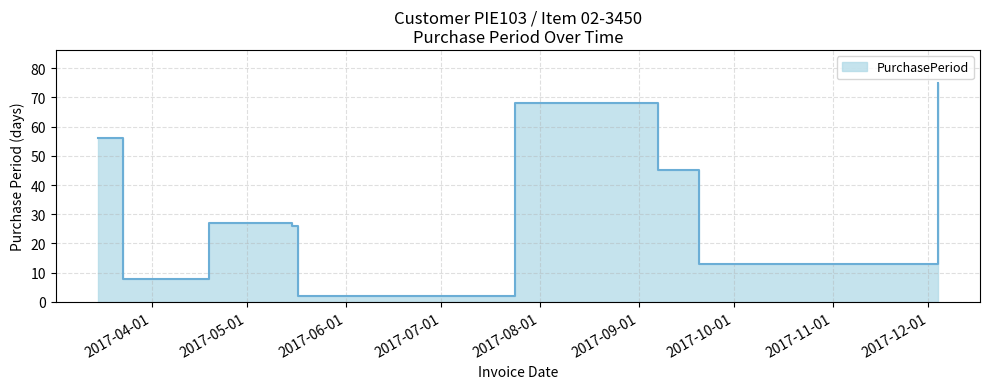

Does the chart have visible grid lines?

Yes